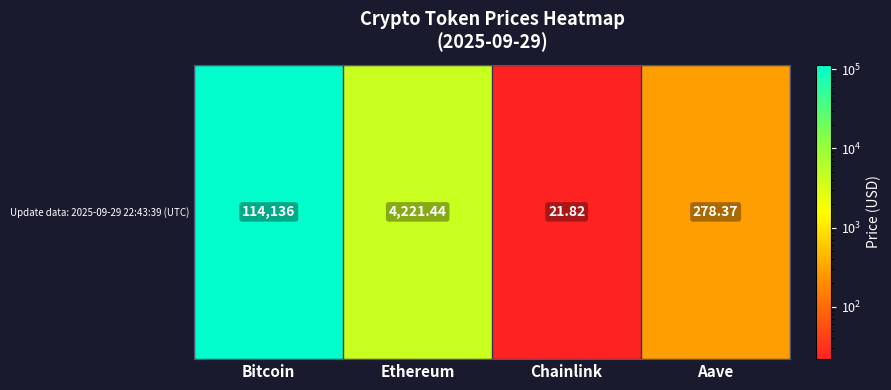

At which label is the value closest to 57078?

Ethereum